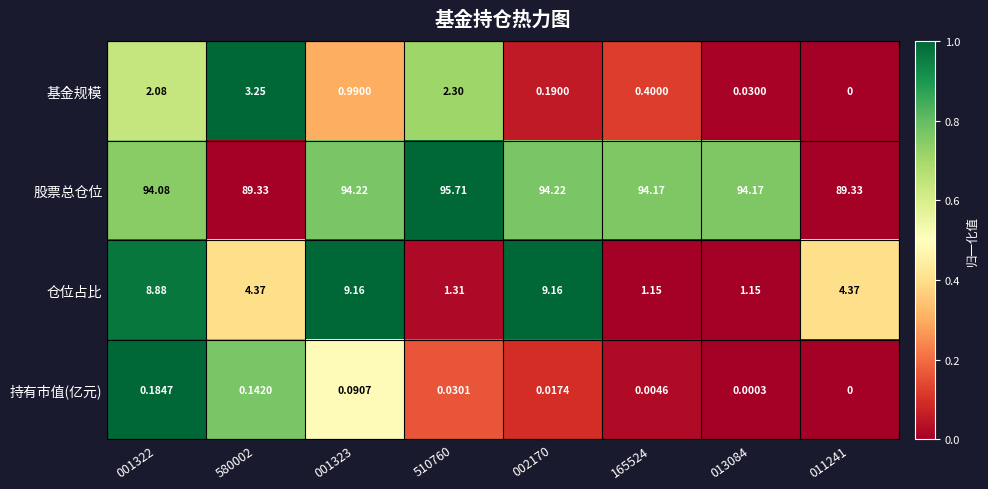

List the series in order of their peak value, highest first.

股票总仓位, 仓位占比, 基金规模, 持有市值(亿元)